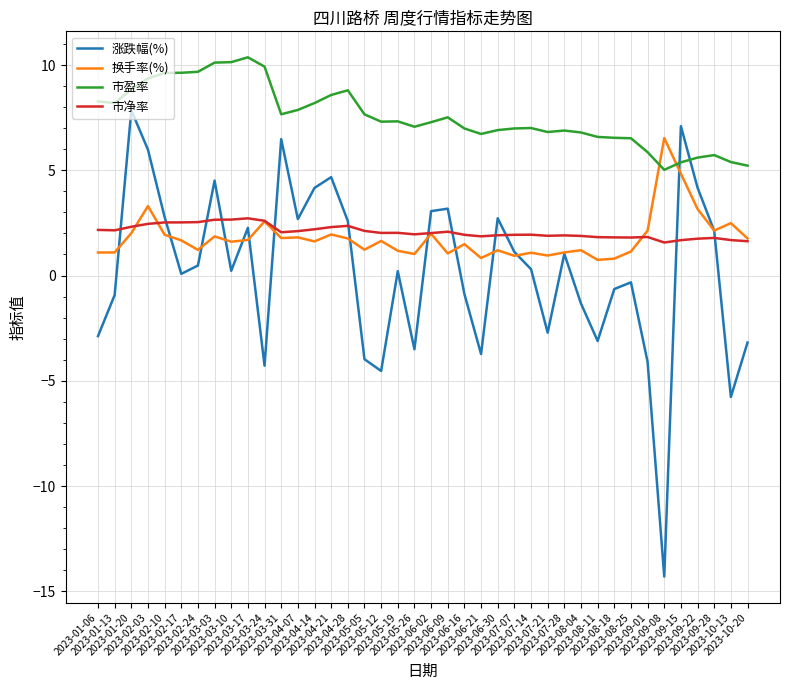

The 市净率 series shows 3.2 at 2023-05-05. True or false?

False